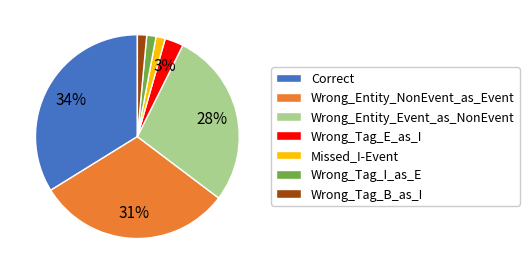

Which category has the biggest portion of the pie?

Correct